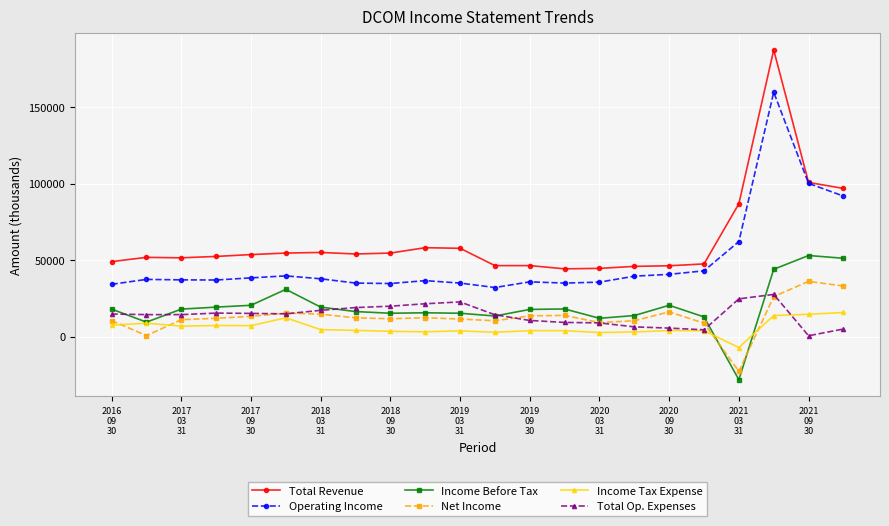

Which series has the widest spread of values?

Total Revenue